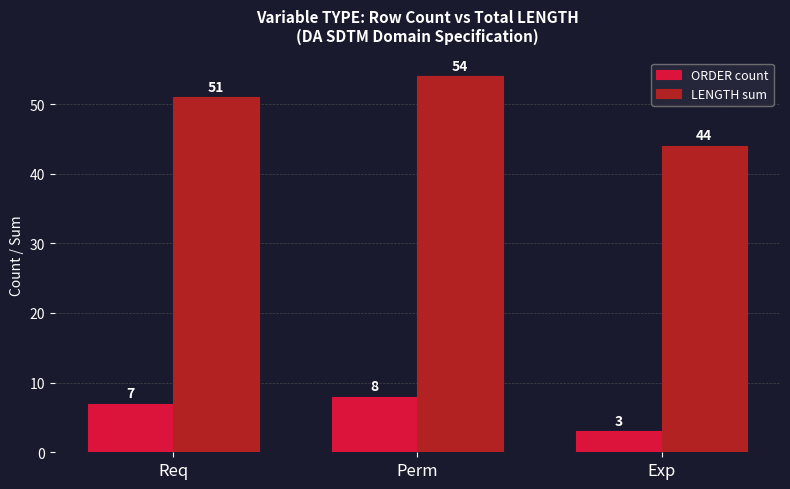

What is the value of the LENGTH sum bar at the 3rd from the left?

44